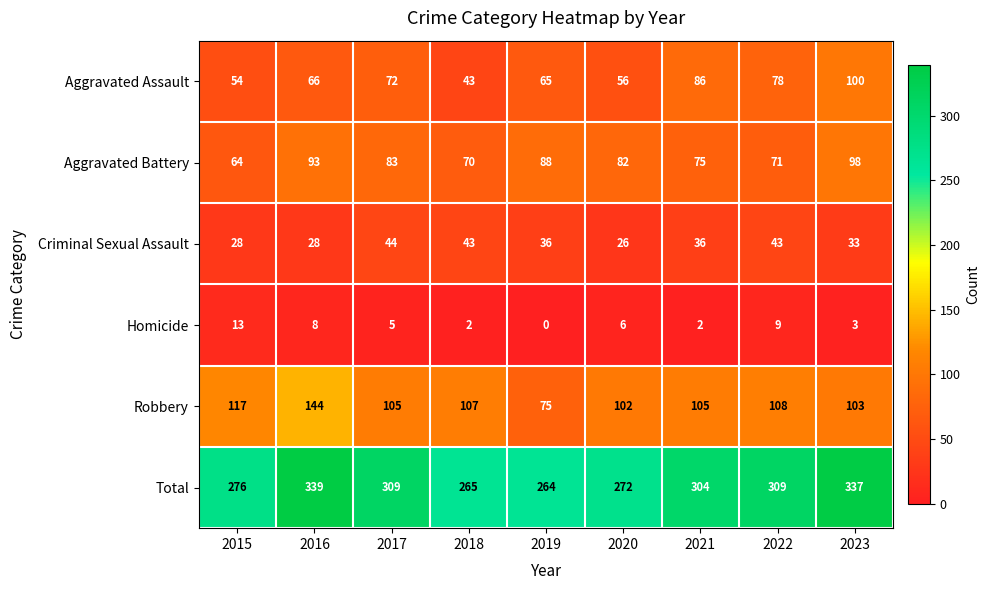

What is the difference between the maximum and minimum values in the Total series?

75